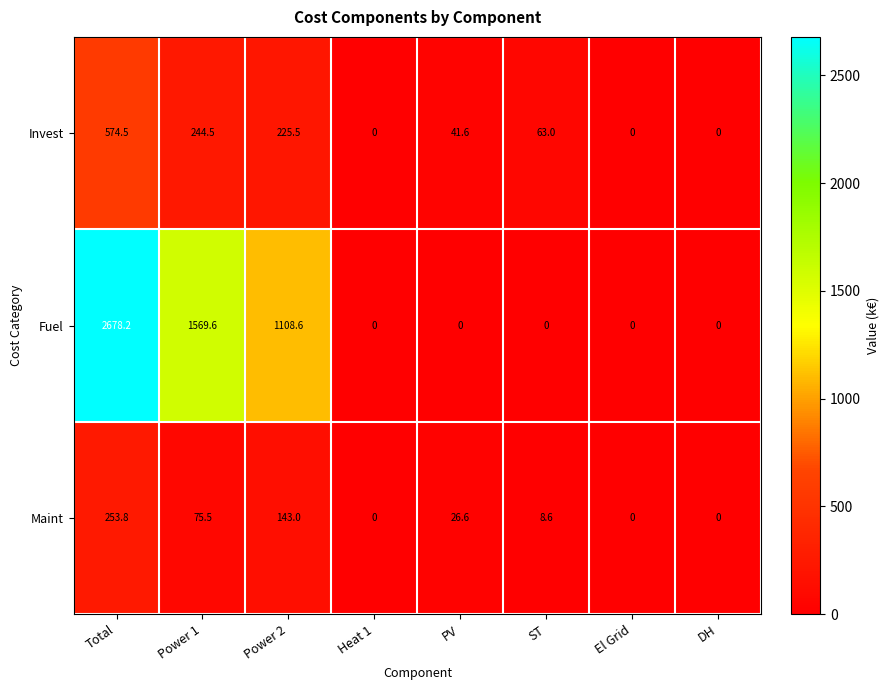

What is the maximum value for Fuel?

2678.2